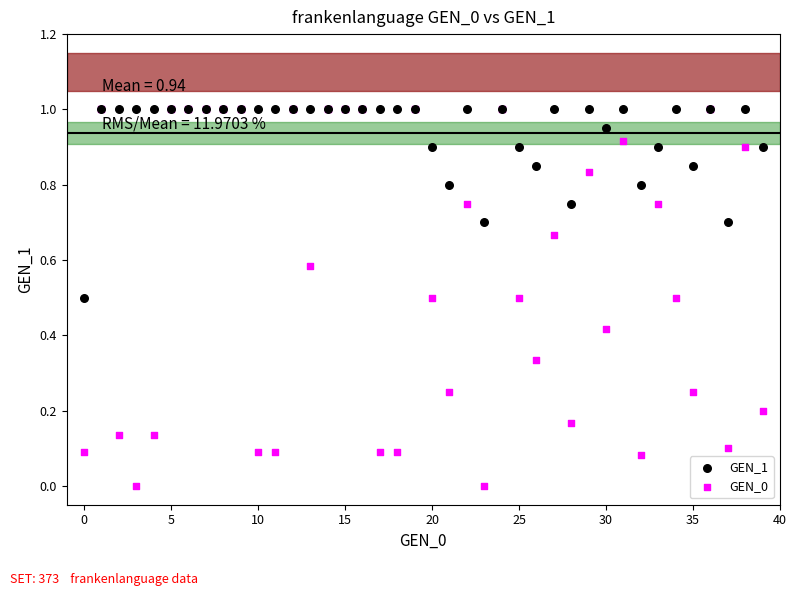

Which series contains the lowest Y value?

GEN_0